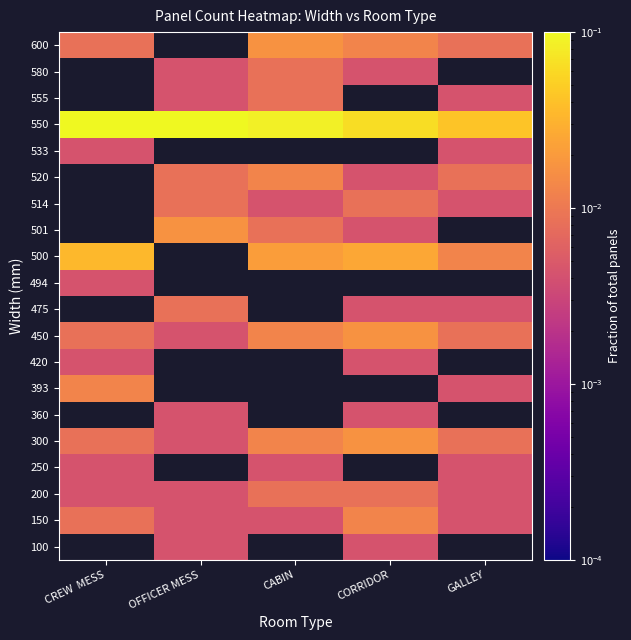

How many data points does each series have?

5